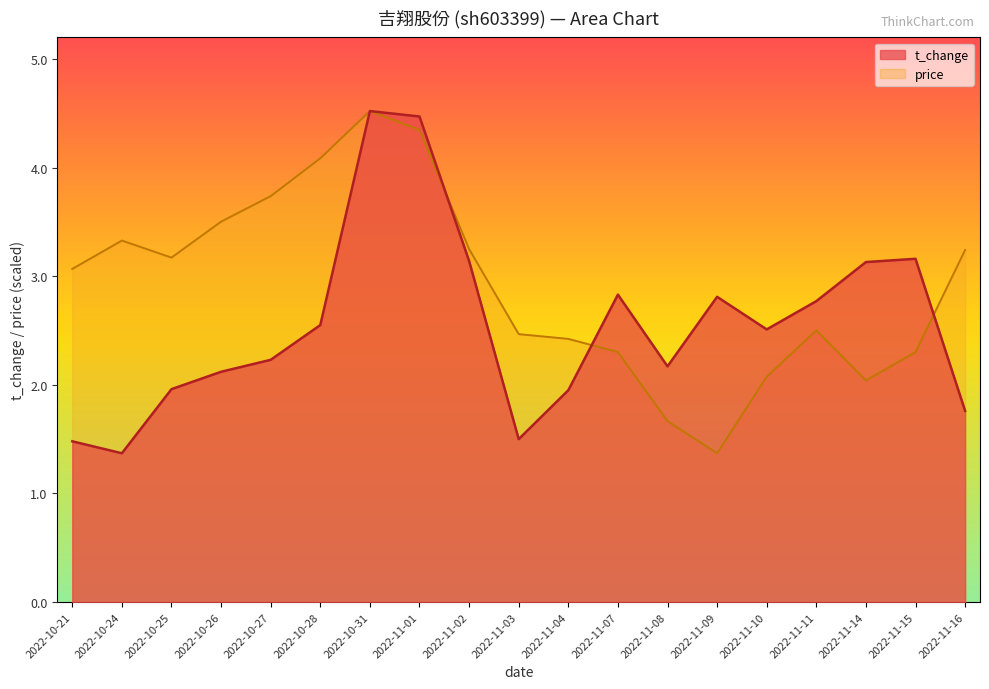

What position from the left is 2022-11-04?

11